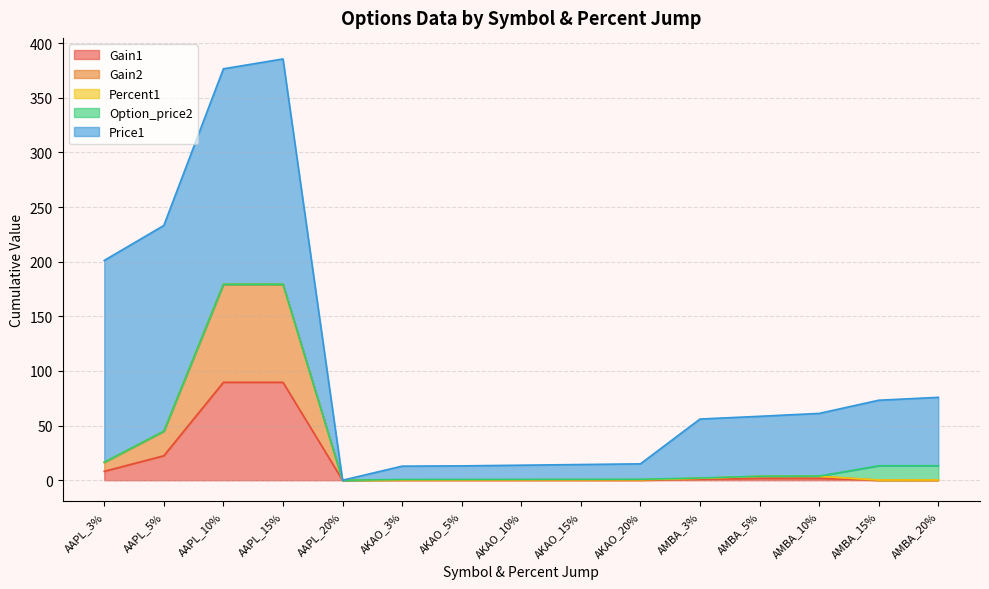

What are all the series names shown in the legend?

Gain1, Gain2, Percent1, Option_price2, Price1